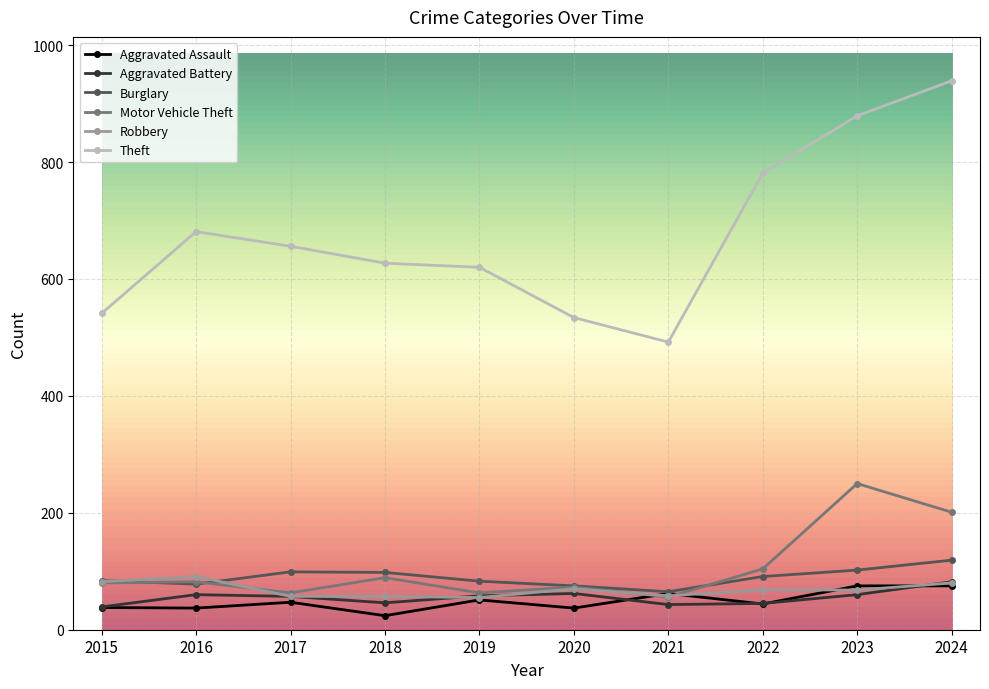

What is the value of the Motor Vehicle Theft point at the 4th from the left?

89